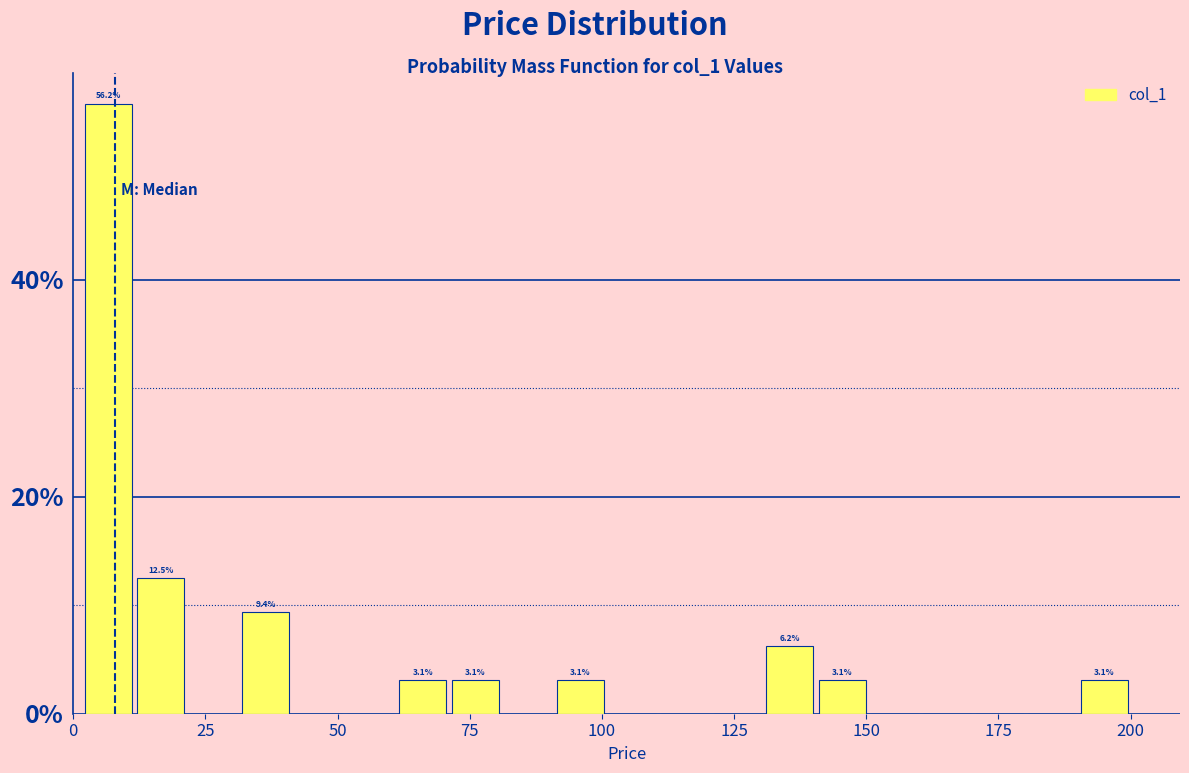

Read against the x-axis, roughly where is the centre of the tallest bar?

5